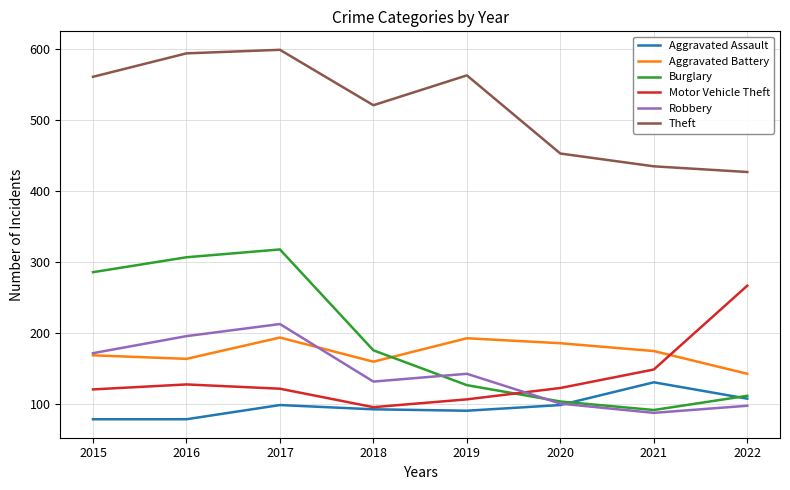

Rank the series at 2016 from lowest to highest value.

Aggravated Assault, Motor Vehicle Theft, Aggravated Battery, Robbery, Burglary, Theft